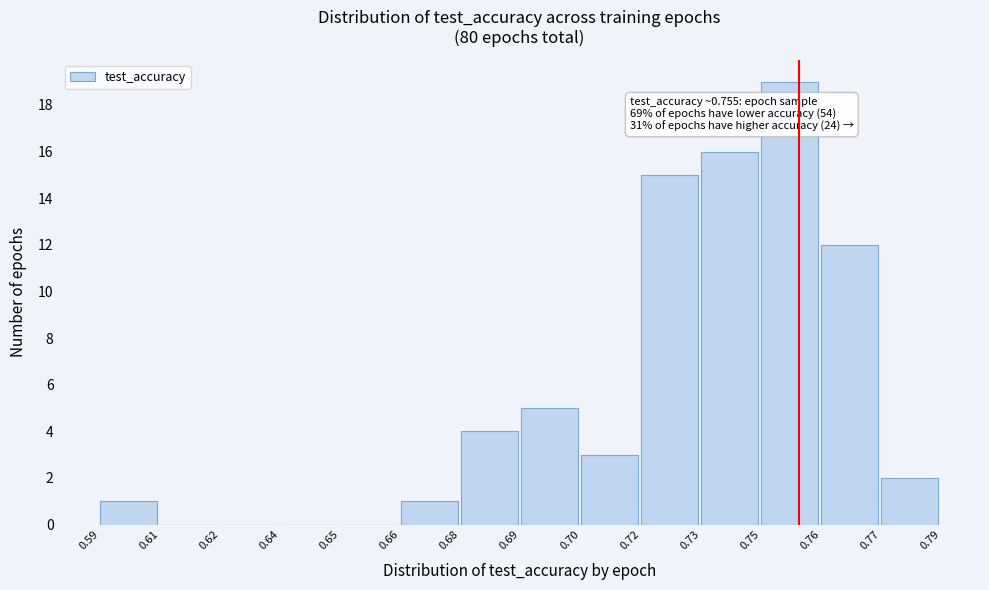

Reading left to right, transcribe all the data shown in this chart.

0.59=1	0.61=0	0.62=0	0.64=0	0.65=0	0.66=1	0.68=4	0.69=5	0.70=3	0.72=15	0.73=16	0.75=19	0.76=12	0.77=2